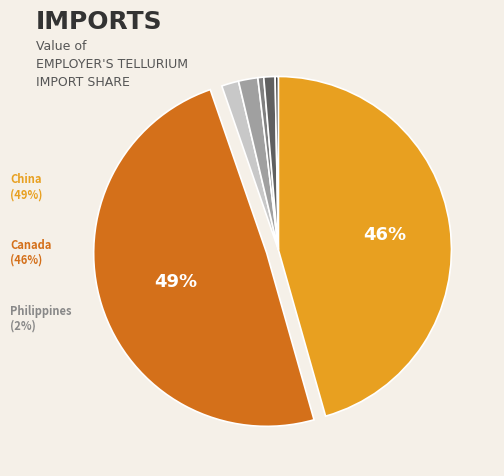

To the nearest percent, what is the difference between the largest and smallest slice percentages?

49%